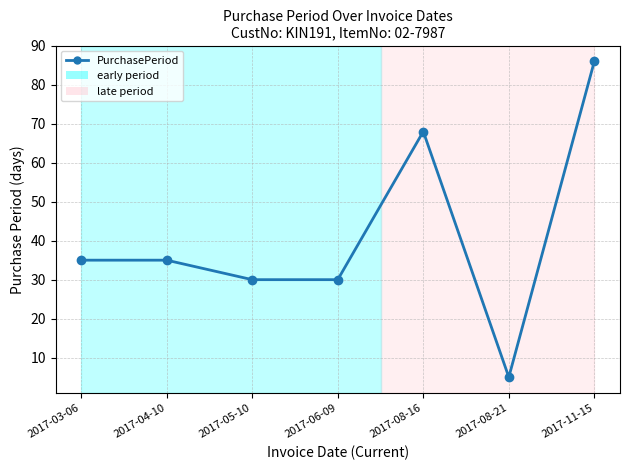

What is the value of the 6th point from the left?

5